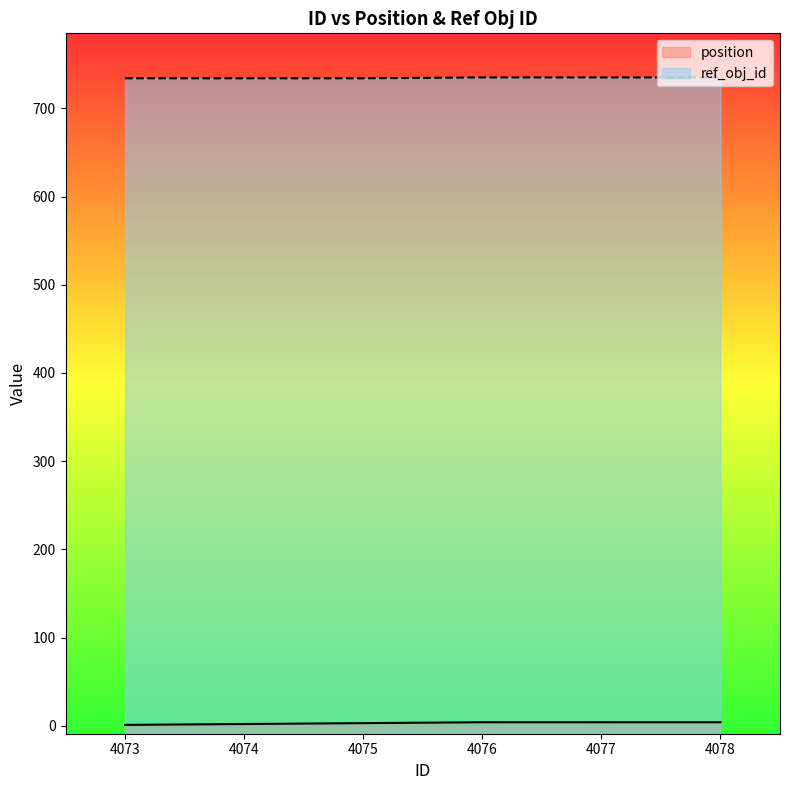

Reading right to left, transcribe all the data shown in this chart.

position: 4078=4	4077=4	4076=4	4075=3	4074=2	4073=1
ref_obj_id: 4078=735	4077=735	4076=735	4075=734	4074=734	4073=734